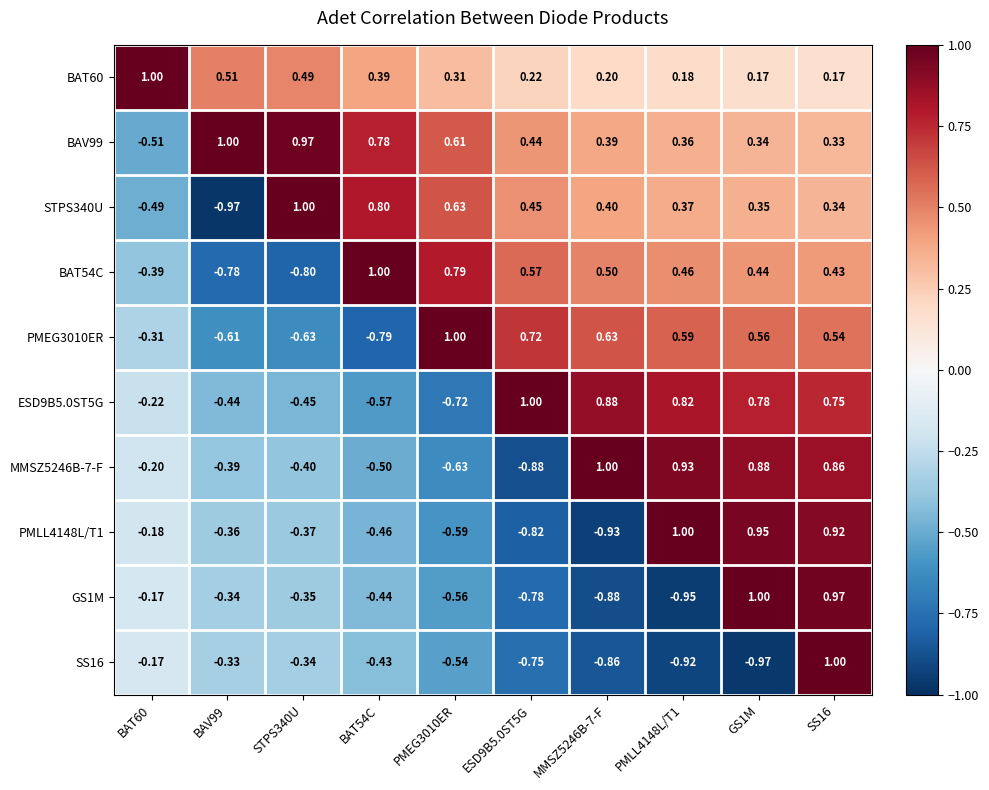

Is the value of BAV99 at PMLL4148L/T1 greater than the value of GS1M at STPS340U?

Yes